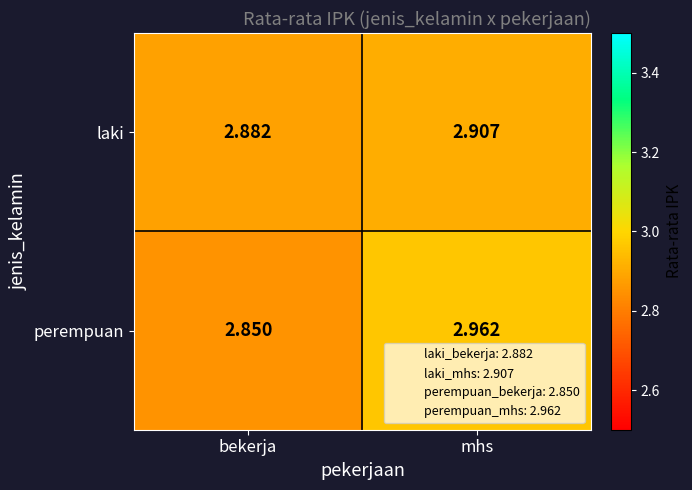

Where is perempuan nearest to the value 2?

bekerja